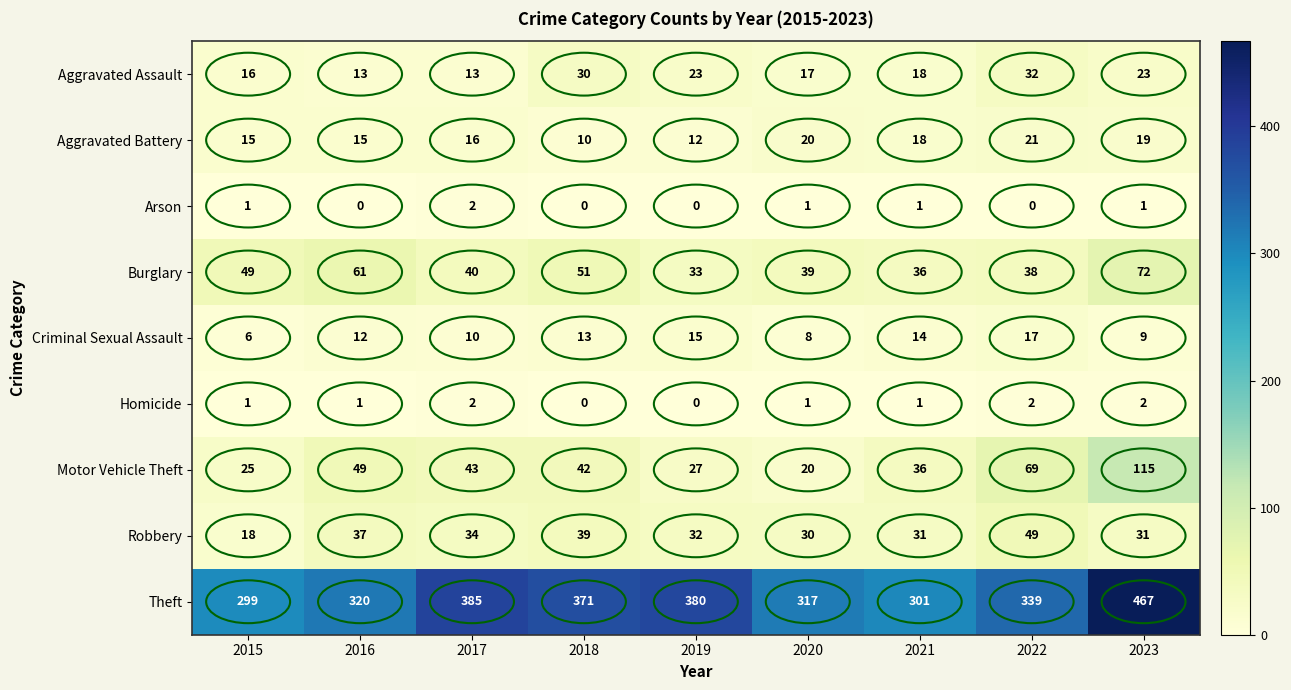

Is it true that Arson equals 1 at 2021?

True